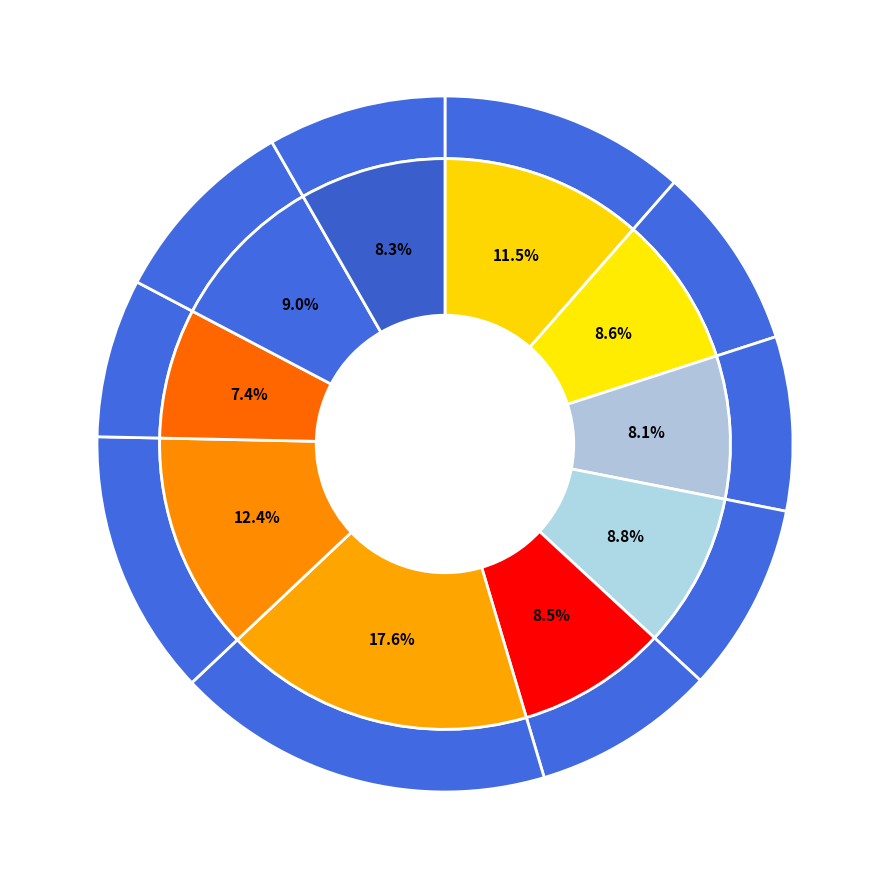

Between 가문의 위기(가문의 영광2) and 해리 포터와 불의 잔, which is larger?

가문의 위기(가문의 영광2)